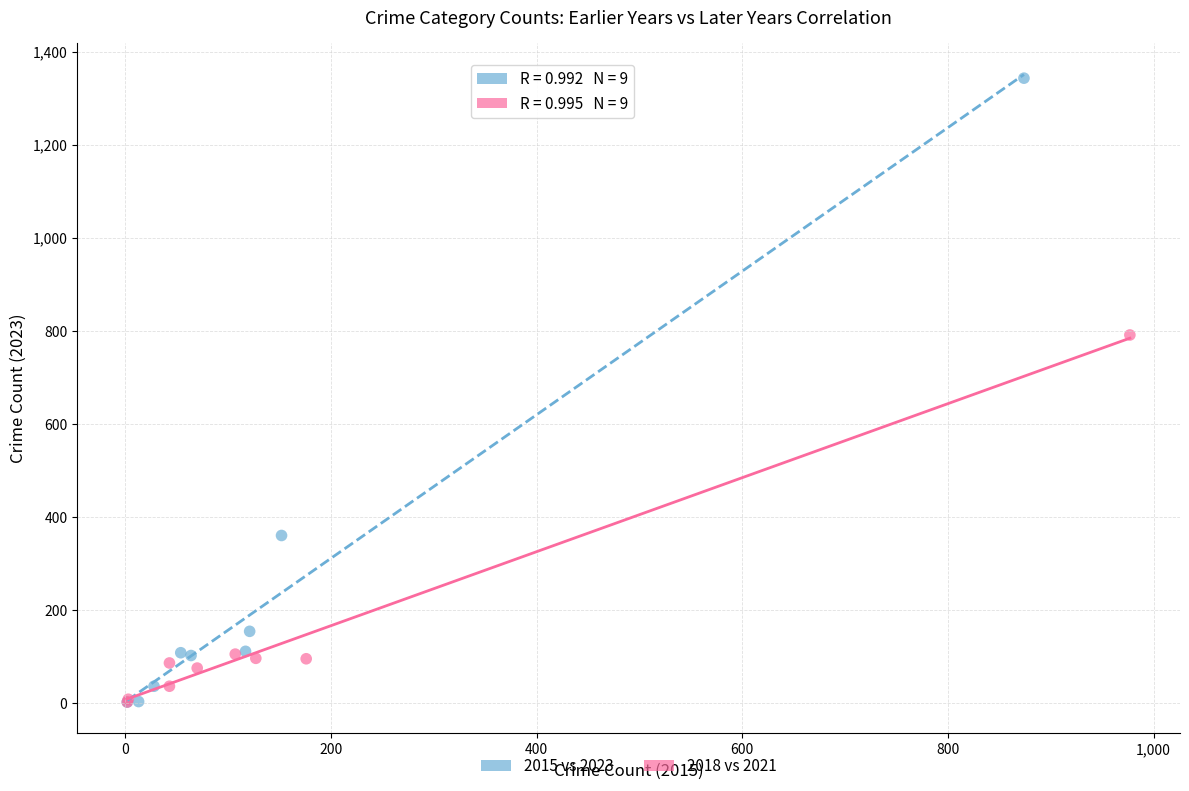

Which series contains the highest Y value?

2015 vs 2023